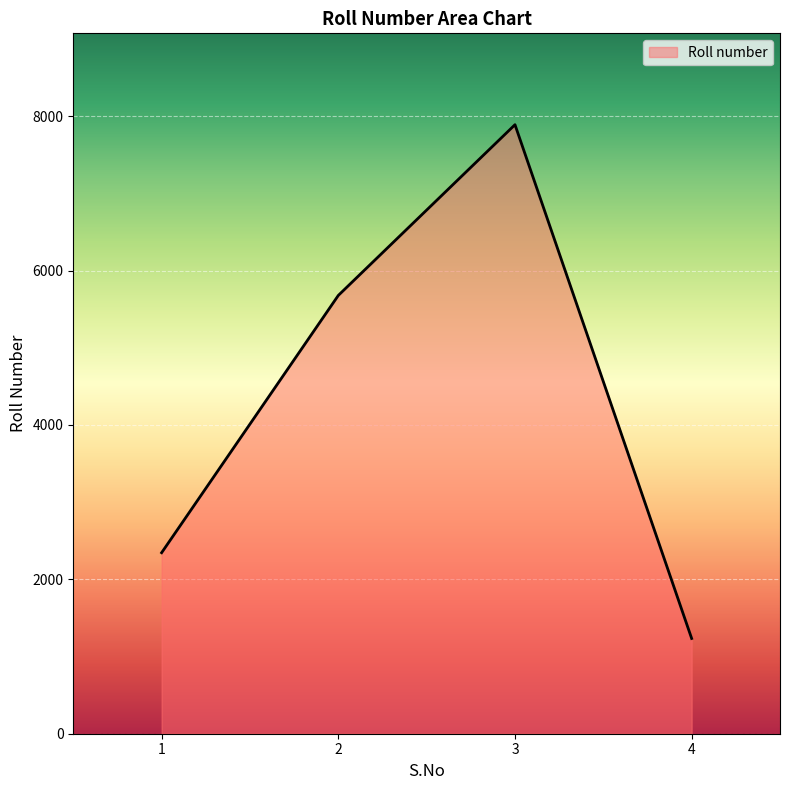

Rank the categories by value from lowest to highest.

4, 1, 2, 3